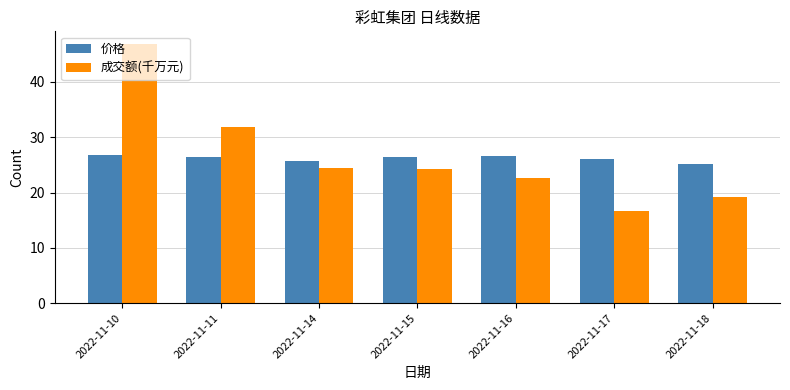

At 2022-11-10, list the series in order from smallest to largest.

价格, 成交额(千万元)